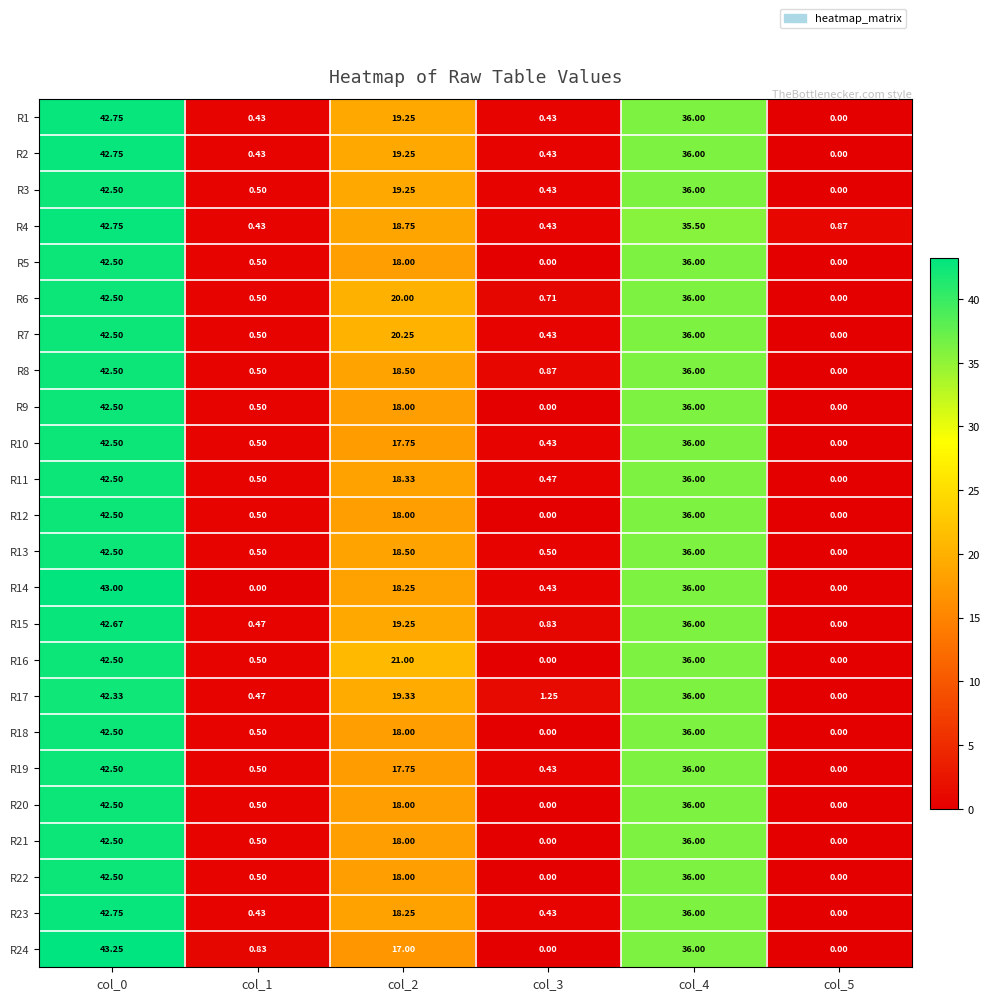

Is the value of R15 at col_3 greater than the value of R23 at col_2?

No